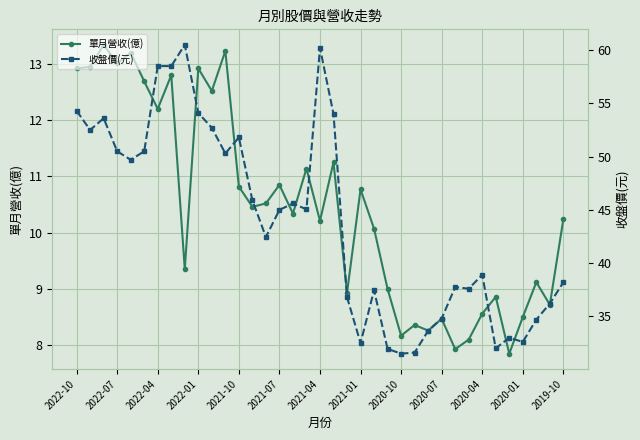

How many series are shown in this chart?

2